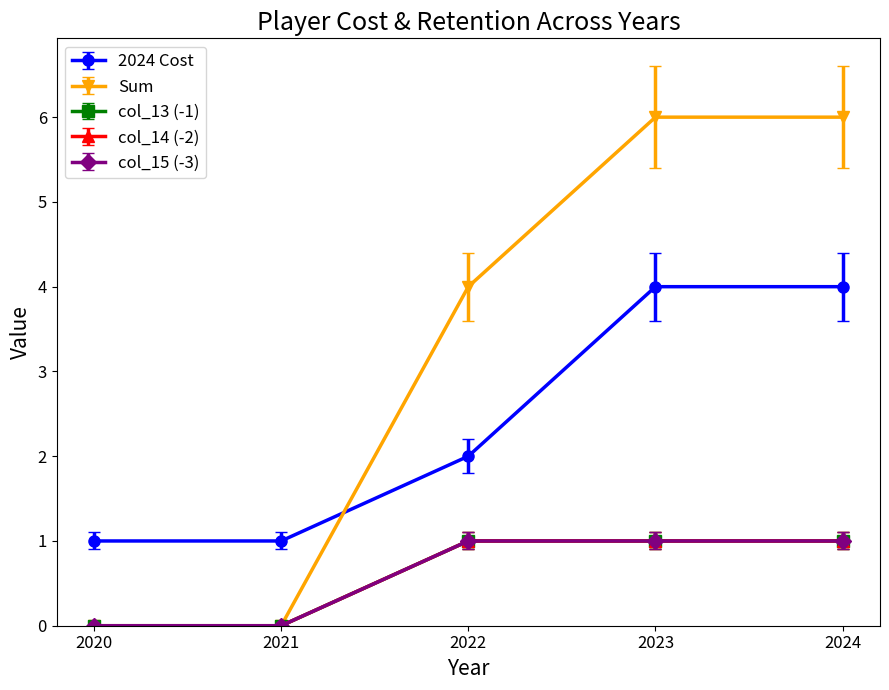

True or false: col_13 (-1) has more than 2 points higher than both neighbors.

False